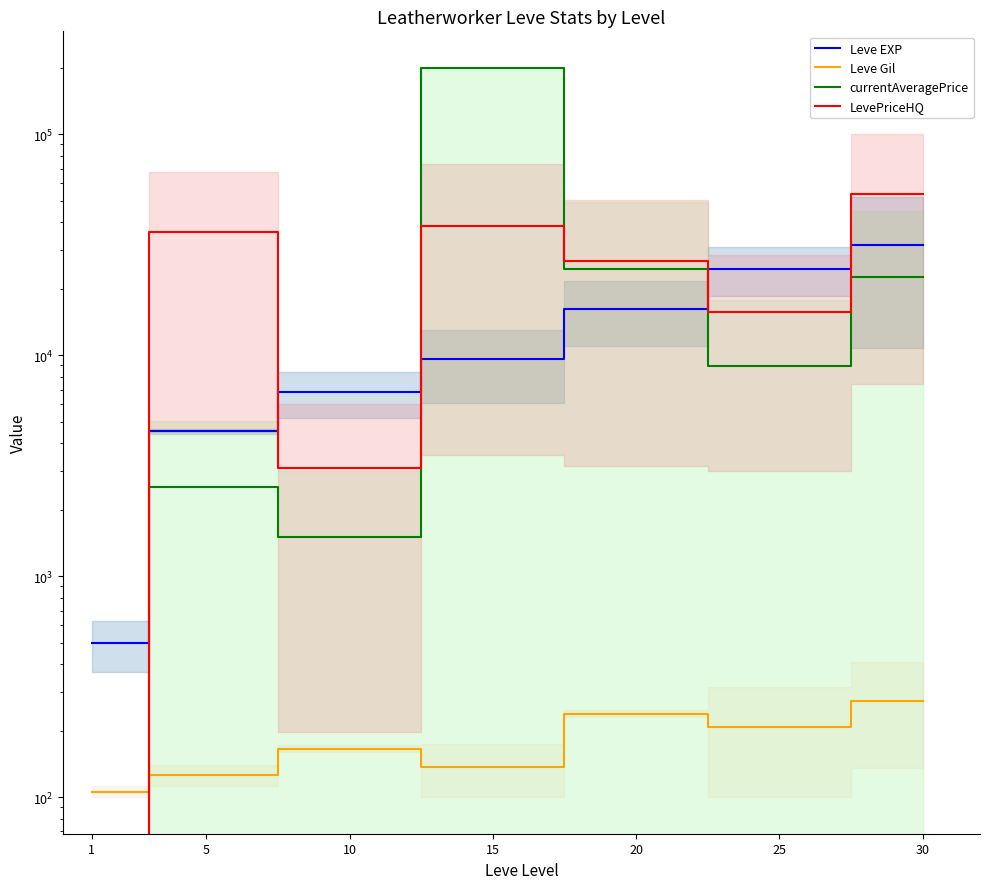

Which category has the lowest value in the Leve EXP series?

1